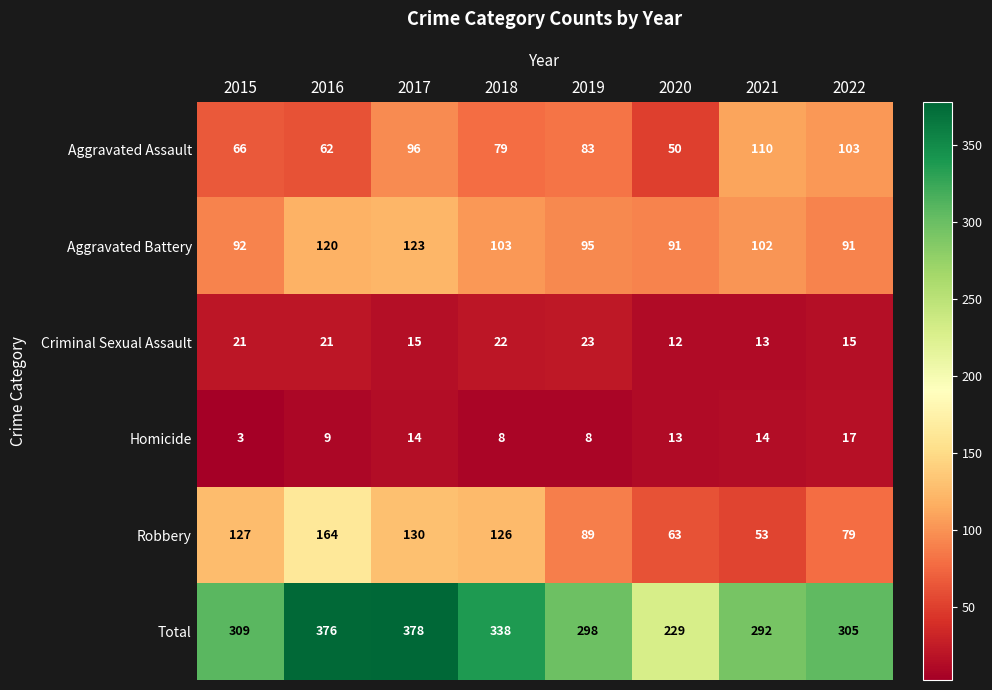

Which series has the widest spread of values?

Total